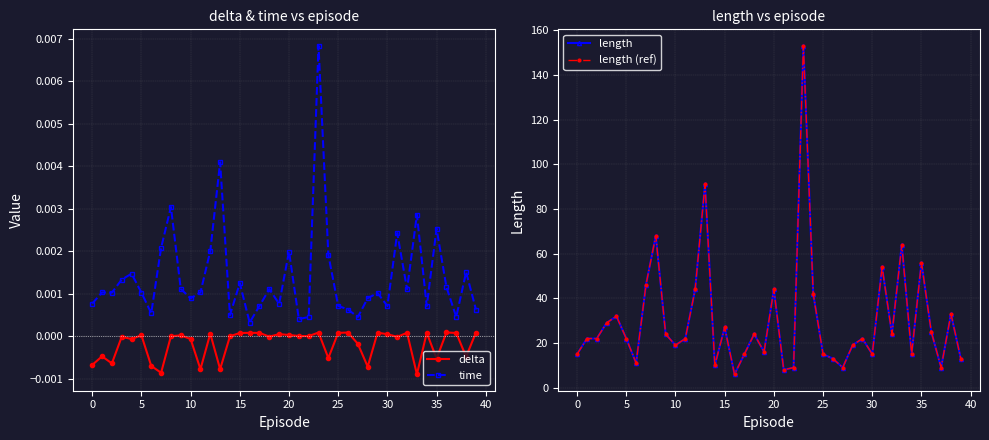

How many lines are shown in the chart?

4